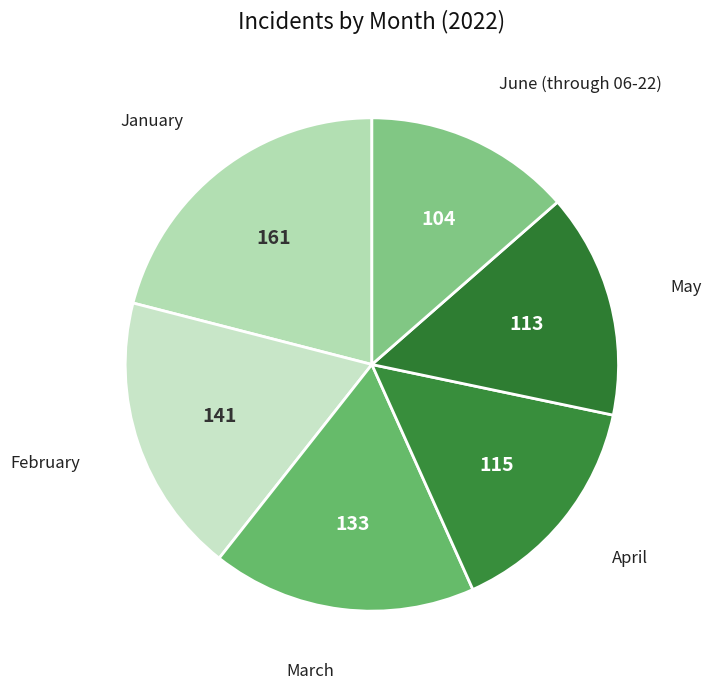

Which category has the smallest portion of the pie?

June (through 06-22)